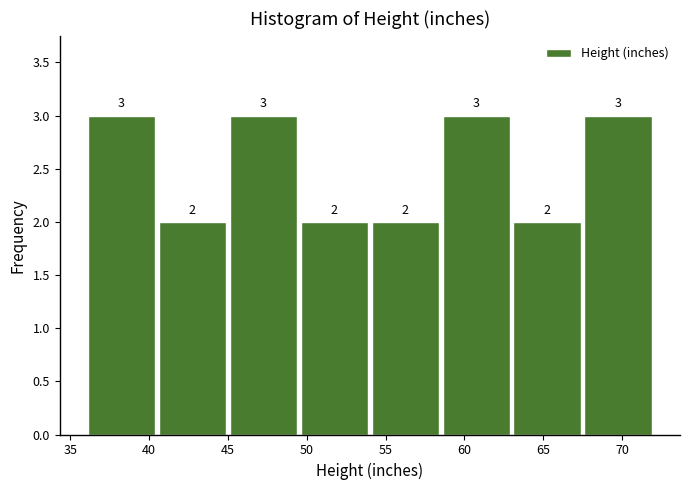

Reading left to right, transcribe this chart: for each bar, give the range it covers on the x-axis and its height.

36.0 to 40.5: 3
40.5 to 45.0: 2
45.0 to 49.5: 3
49.5 to 54.0: 2
54.0 to 58.5: 2
58.5 to 63.0: 3
63.0 to 67.5: 2
67.5 to 72.0: 3